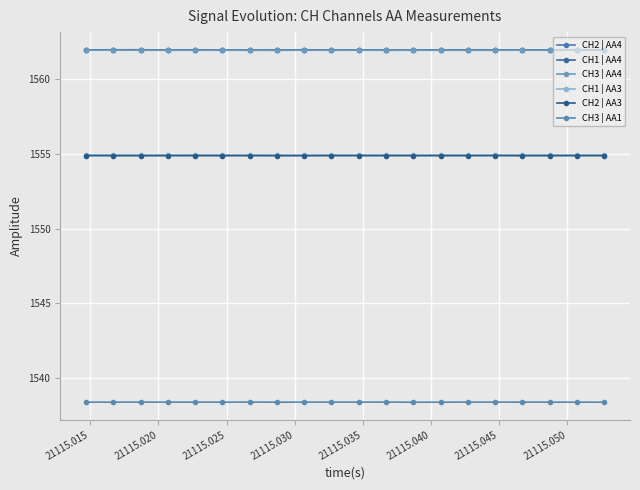

How many distinct data groups are displayed?

6